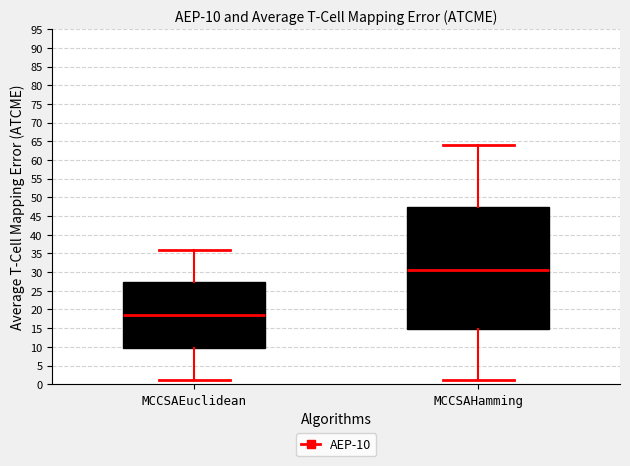

Which box is the tallest, from its lower edge to its upper edge?

MCCSAHamming